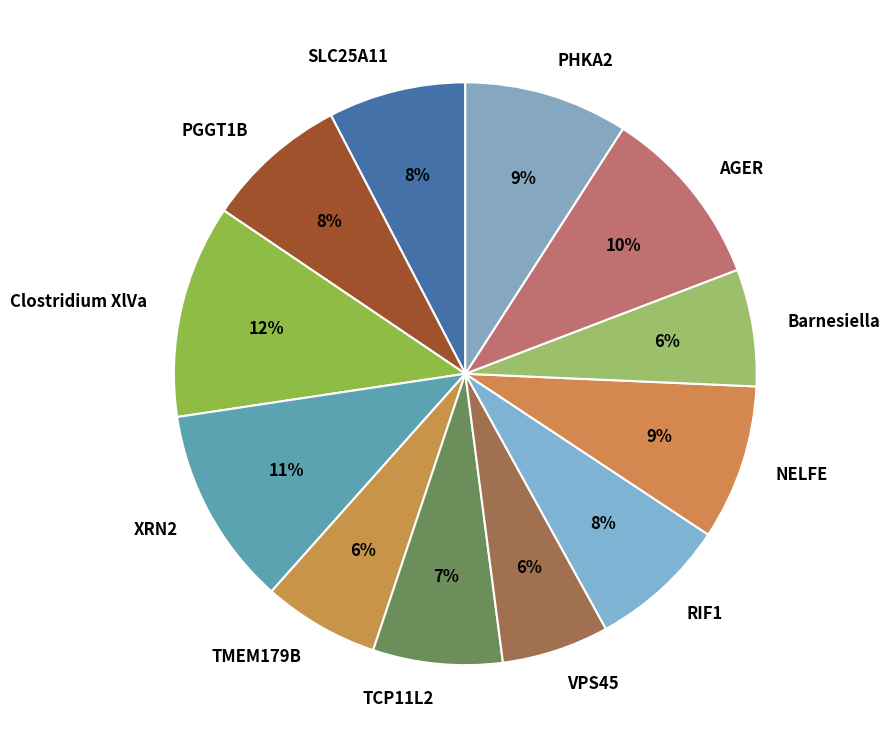

Which has a higher value, Clostridium XlVa or PGGT1B?

Clostridium XlVa